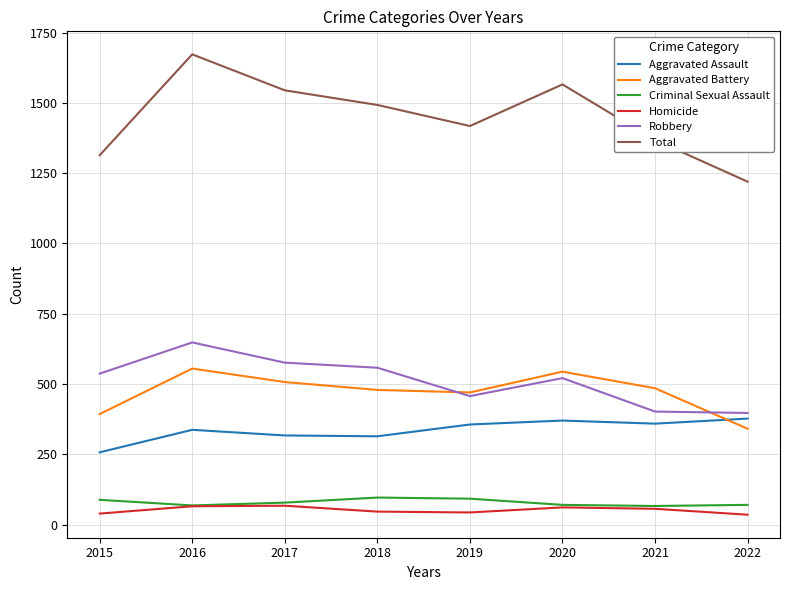

Which series has the largest range (max minus min)?

Total